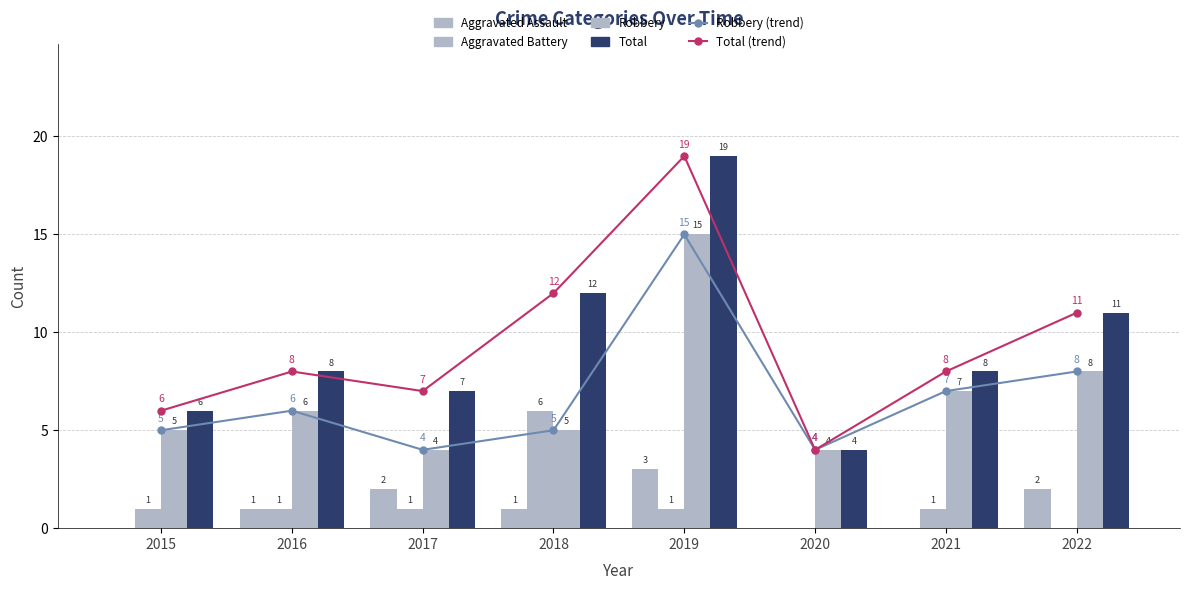

What is the value of the Aggravated Battery bar at the 7th from the left?

1